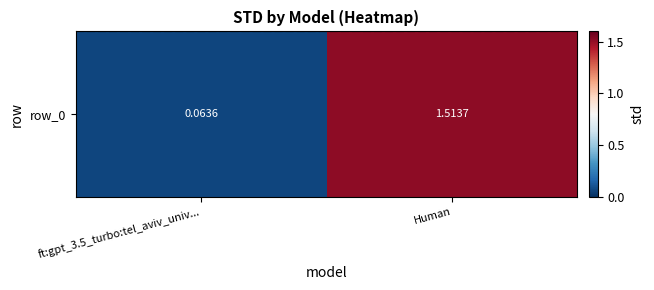

Count the number of categories in the chart.

2